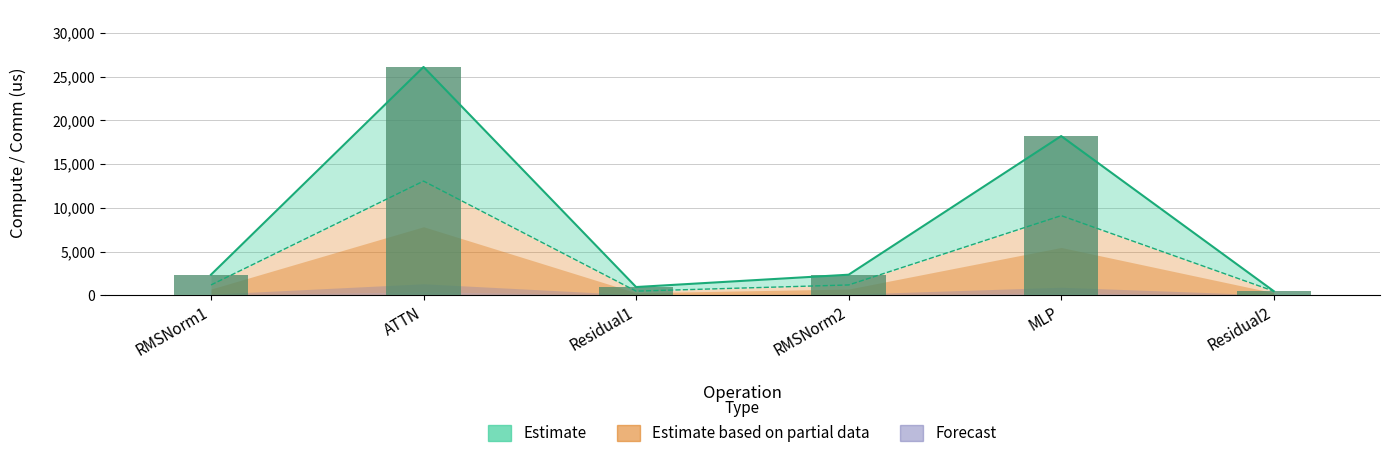

What is the smallest value displayed?

467.4